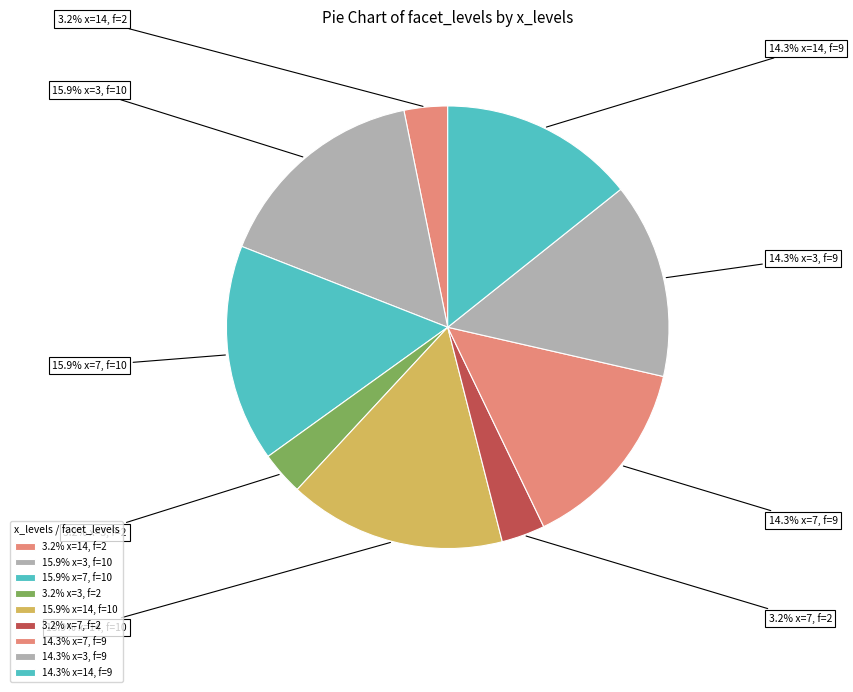

Rank the categories by value from lowest to highest.

x=14, x=3, x=7, x=7, x=3, x=14, x=3, x=7, x=14